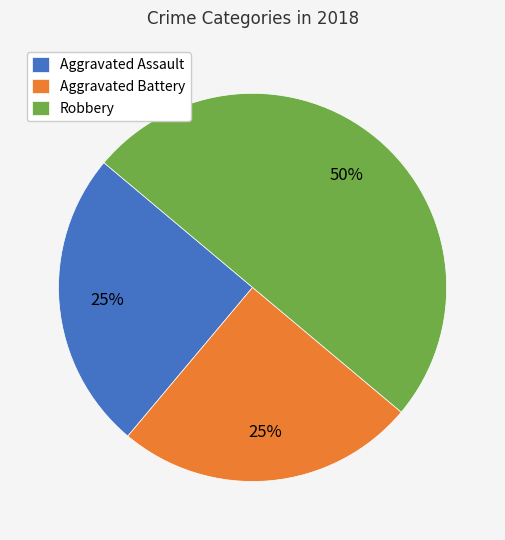

What is the largest slice in the pie chart?

Robbery